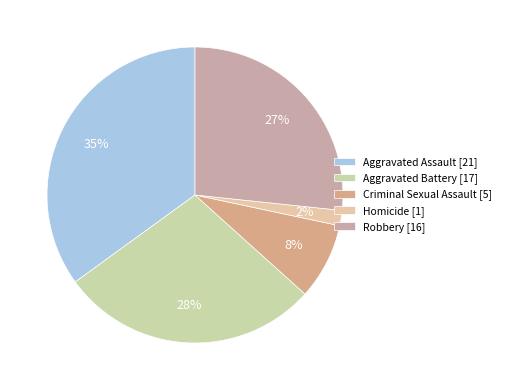

Is the sum of Robbery and Homicide greater than half?

No